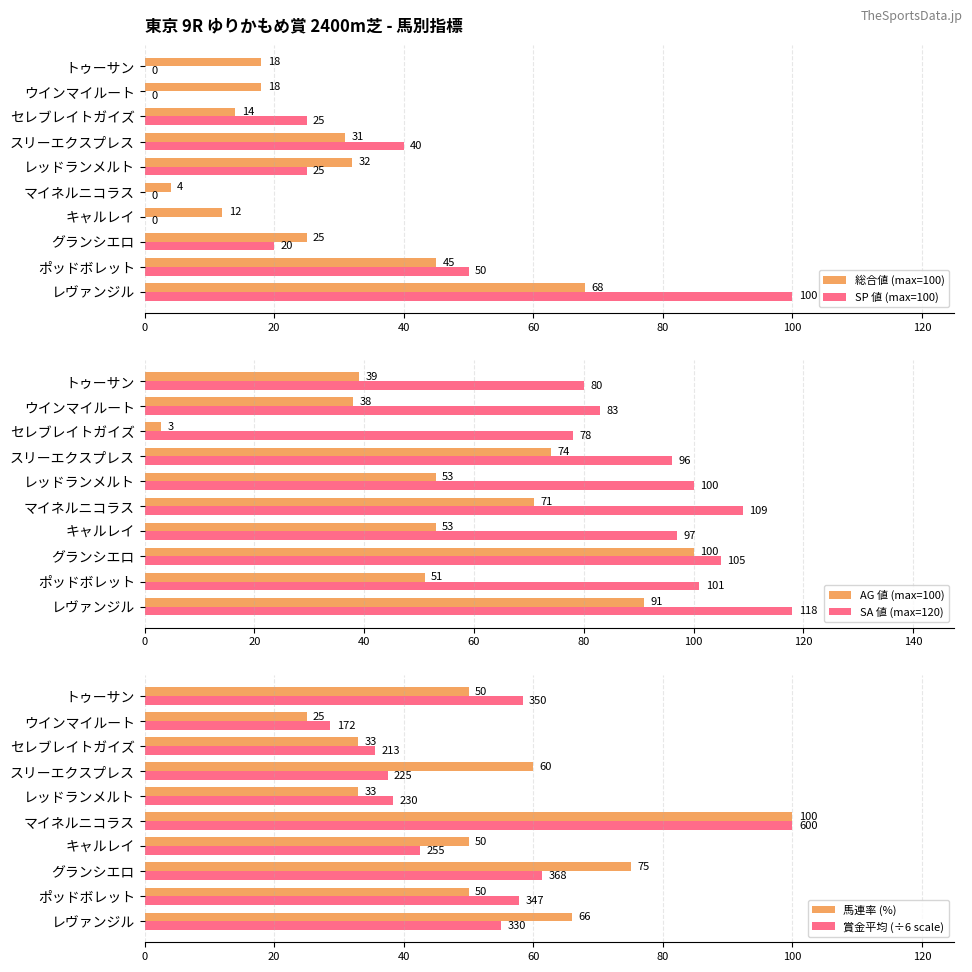

What is the sum of the SP 値 (max=100) values at セレブレイトガイズ and トゥーサン?

25